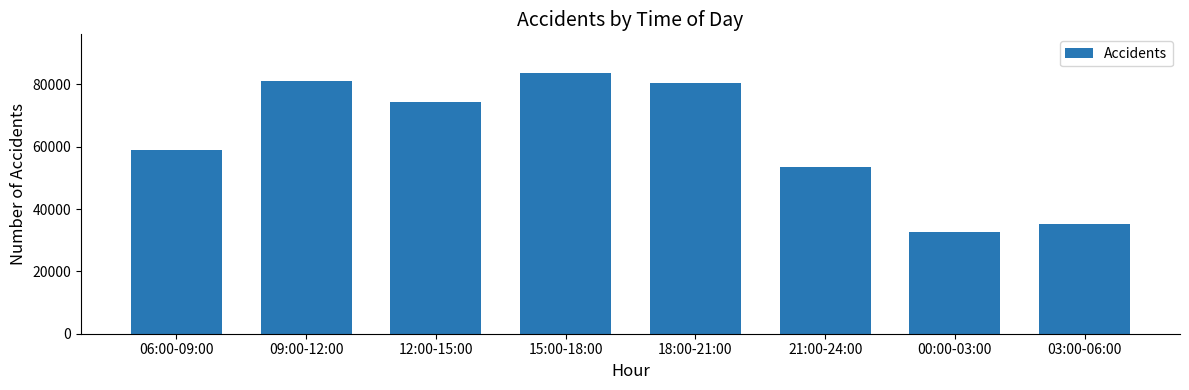

What position from the right is 18:00-21:00?

4